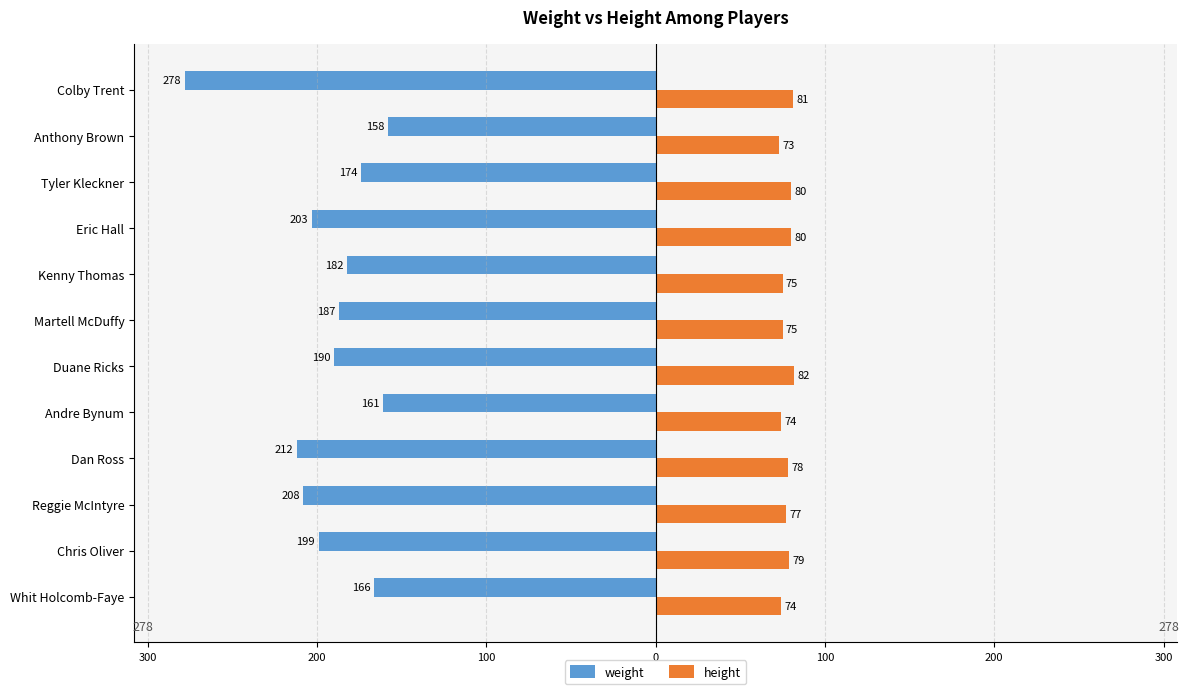

What are all the series names shown in the legend?

weight, height